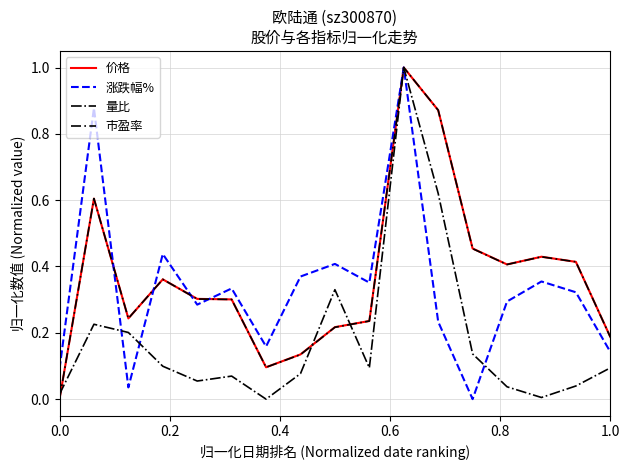

What is the maximum value for 量比?

1.0